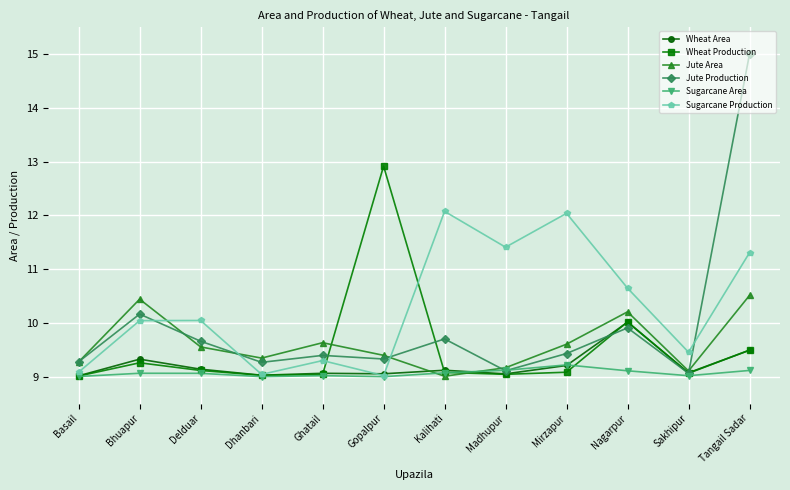

What is the total value across all series at Tangail Sadar?

64.9